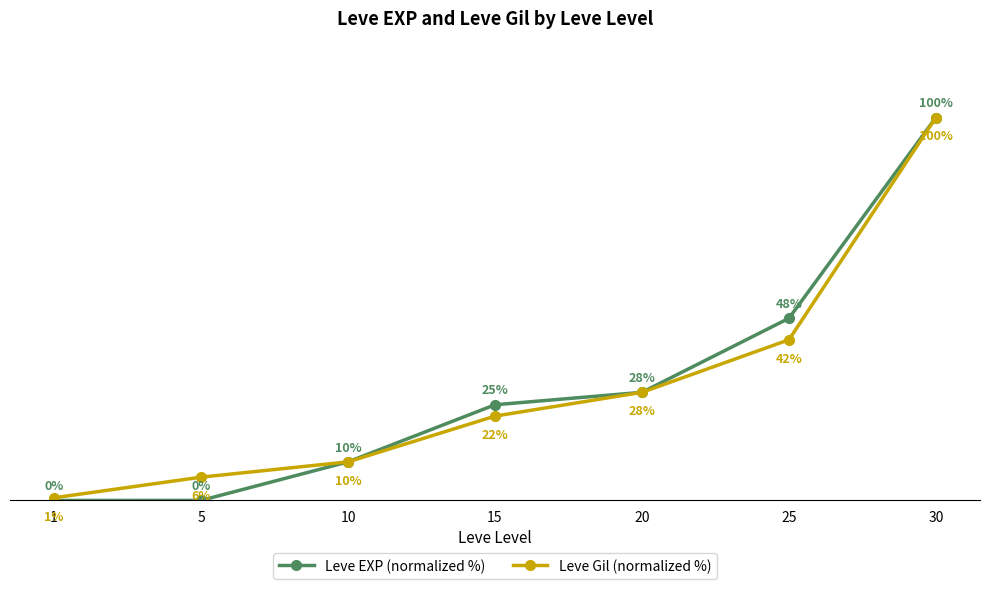

What is the value of the Leve Gil (normalized %) point at the 2nd from the left?

6.1